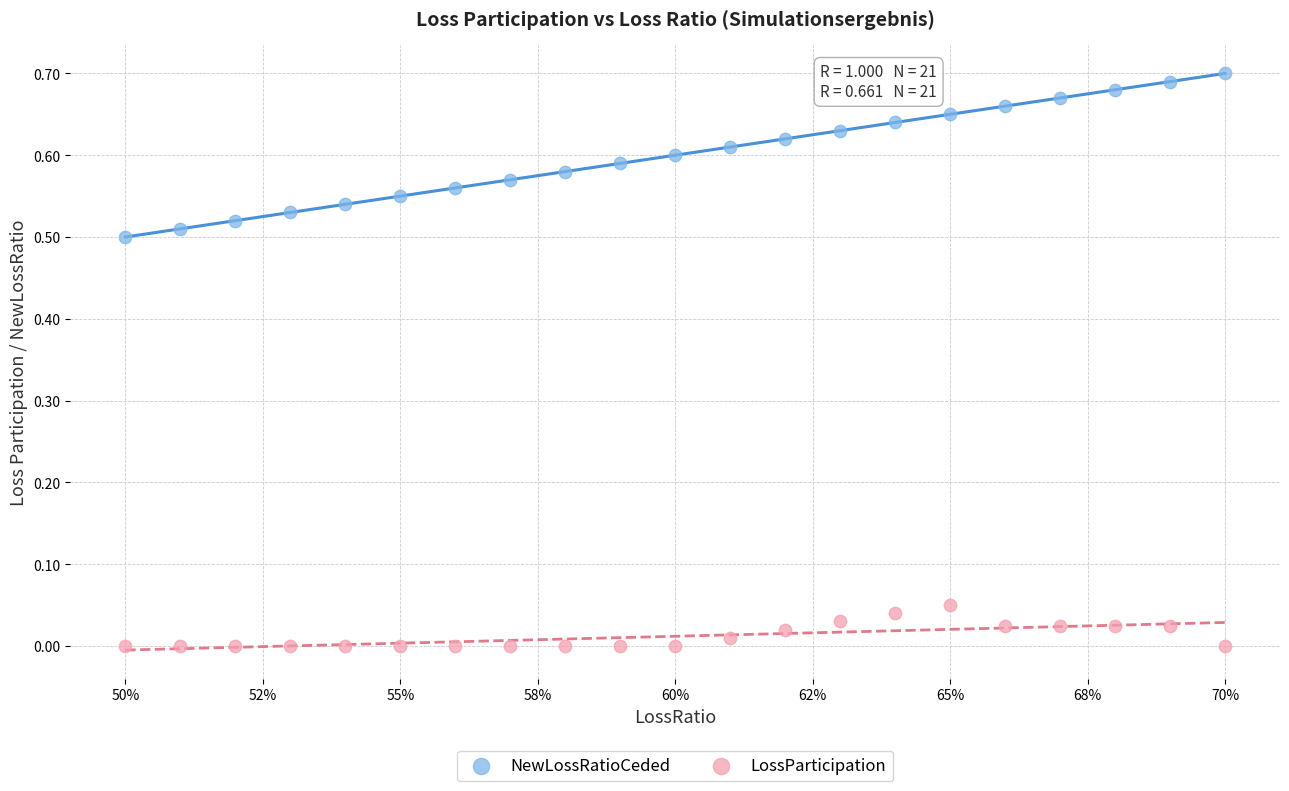

Which series contains the highest Y value?

NewLossRatioCeded